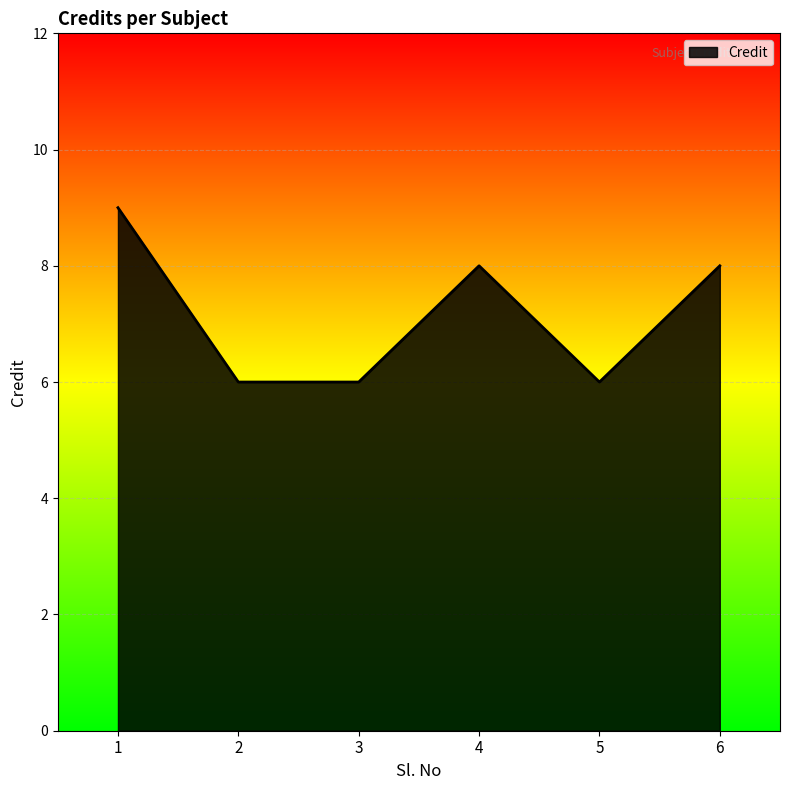

How many values are below 8?

3